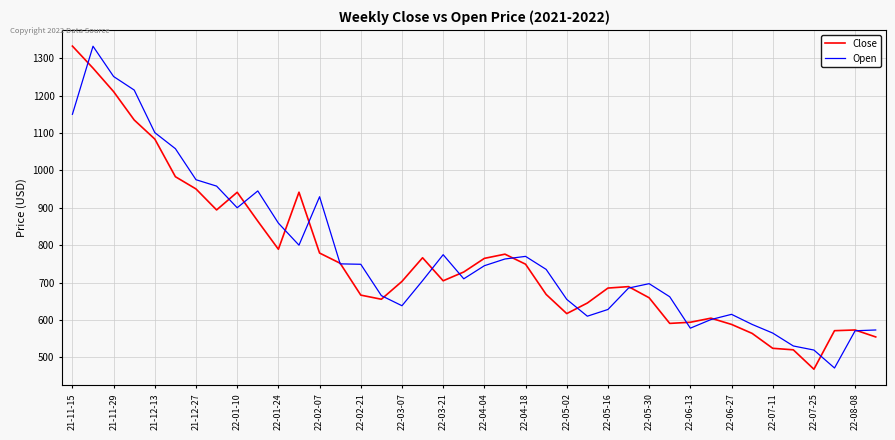

Which series has the largest range (max minus min)?

Close